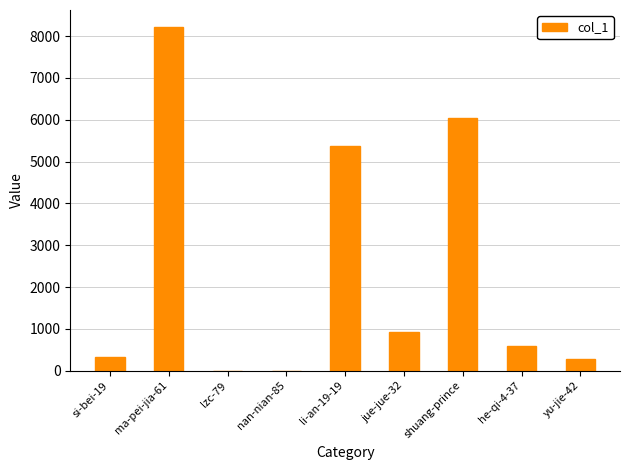

At which label is the value closest to 4107?

li-an-19-19